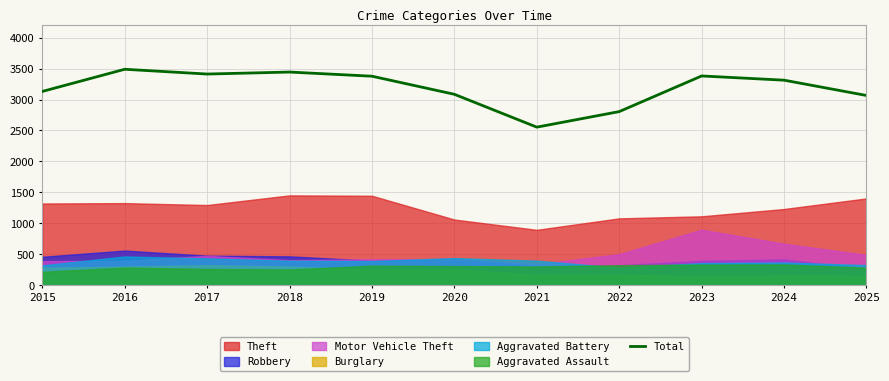

Reading left to right, extract all data points from this chart.

3130	3488	3411	3443	3376	3084	2554	2805	3380	3312	3065